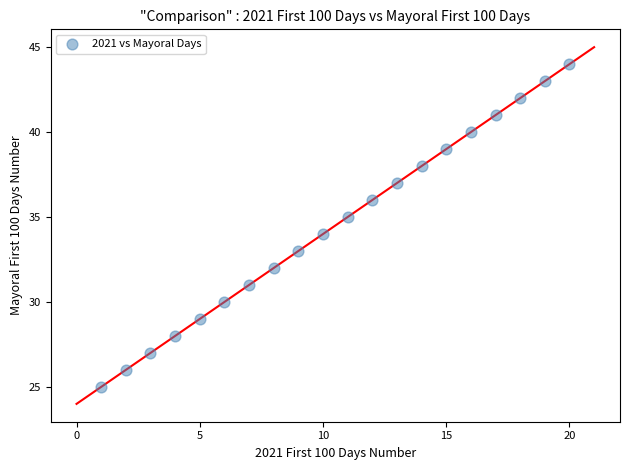

What is the range of X values (max minus min)?

19